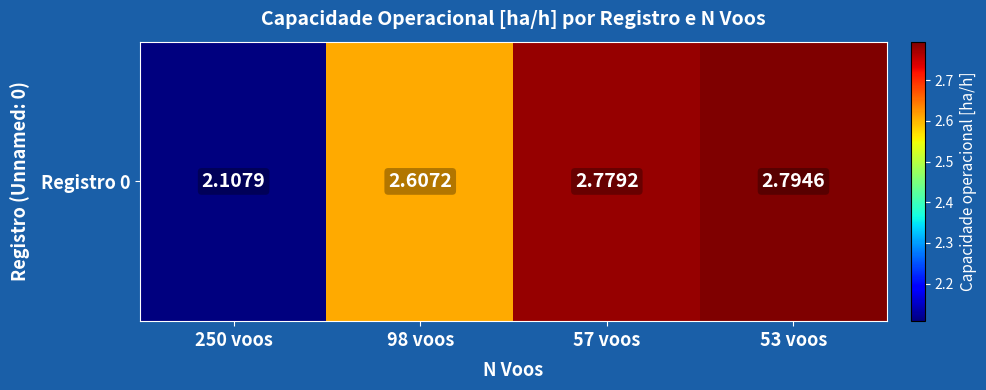

List the labels in order of value, largest first.

53 voos, 57 voos, 98 voos, 250 voos